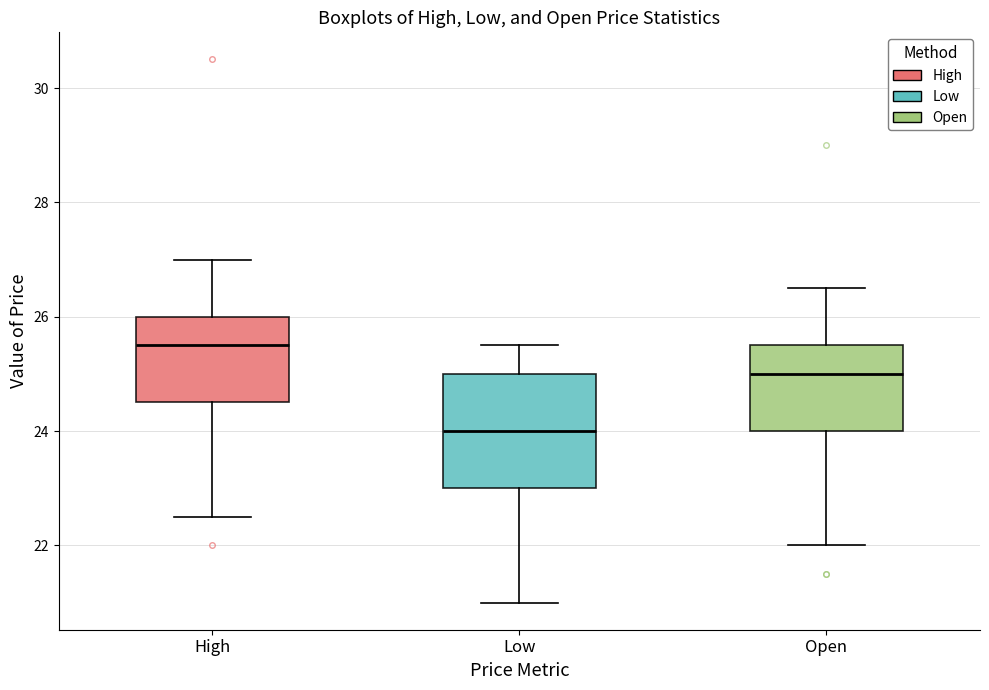

Where does the lower whisker of the box for Low end on the y-axis? The values are not printed on the chart, so give them approximately, as read against the axis.

21.0